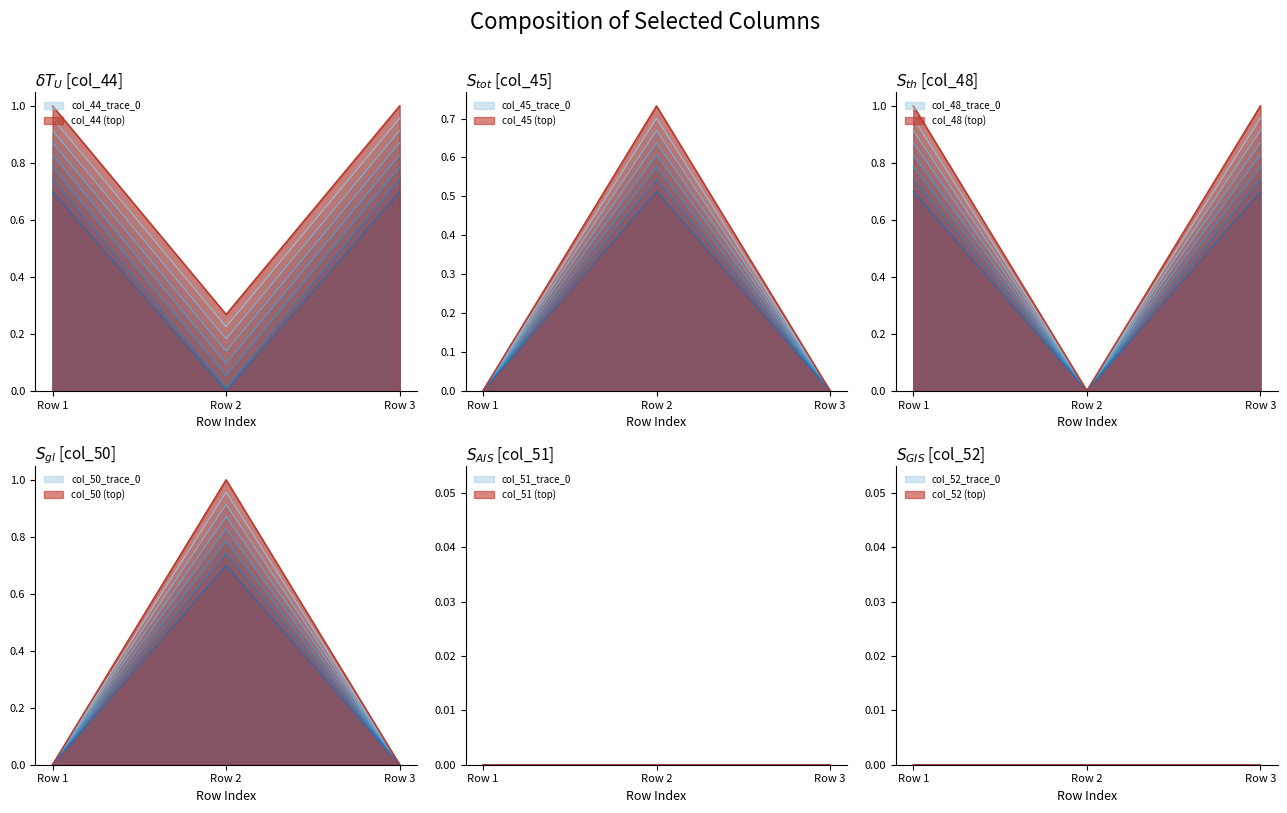

The col_50 series shows 1.0 at Row 2. True or false?

False